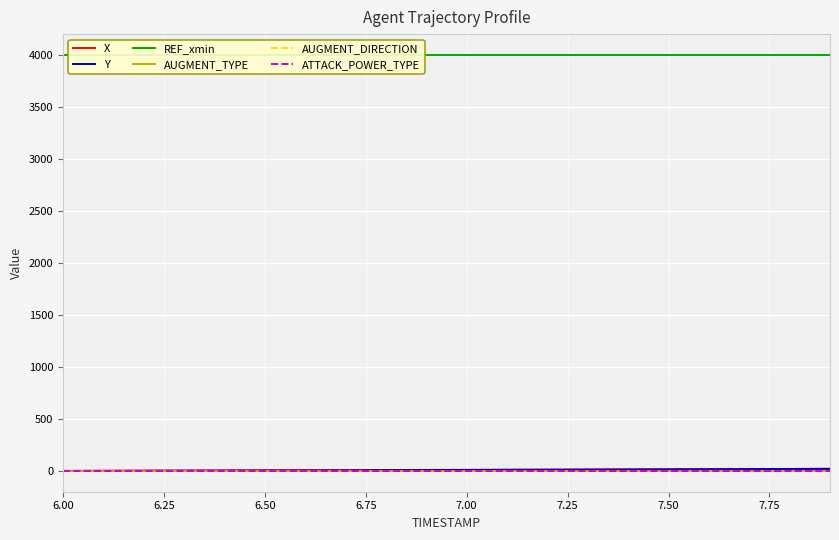

Is this an area chart (filled region under the line)?

No